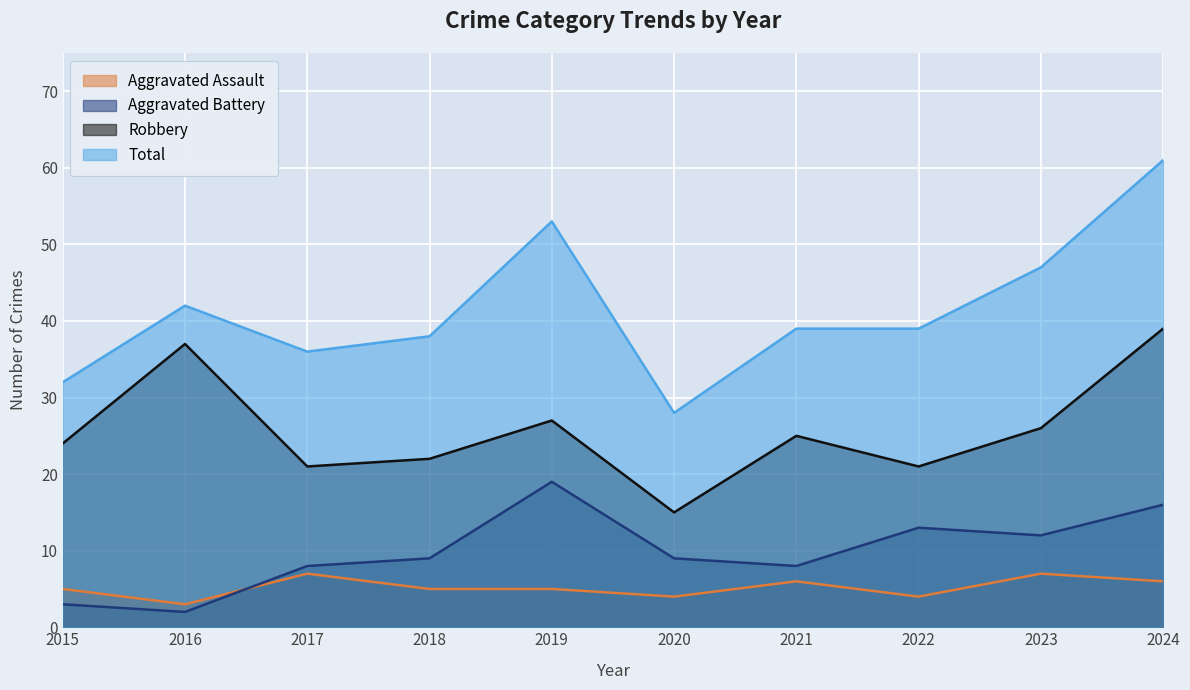

Reading left to right, extract all data points from this chart.

Aggravated Assault: 2015=5	2016=3	2017=7	2018=5	2019=5	2020=4	2021=6	2022=4	2023=7	2024=6
Aggravated Battery: 2015=3	2016=2	2017=8	2018=9	2019=19	2020=9	2021=8	2022=13	2023=12	2024=16
Robbery: 2015=24	2016=37	2017=21	2018=22	2019=27	2020=15	2021=25	2022=21	2023=26	2024=39
Total: 2015=32	2016=42	2017=36	2018=38	2019=53	2020=28	2021=39	2022=39	2023=47	2024=61